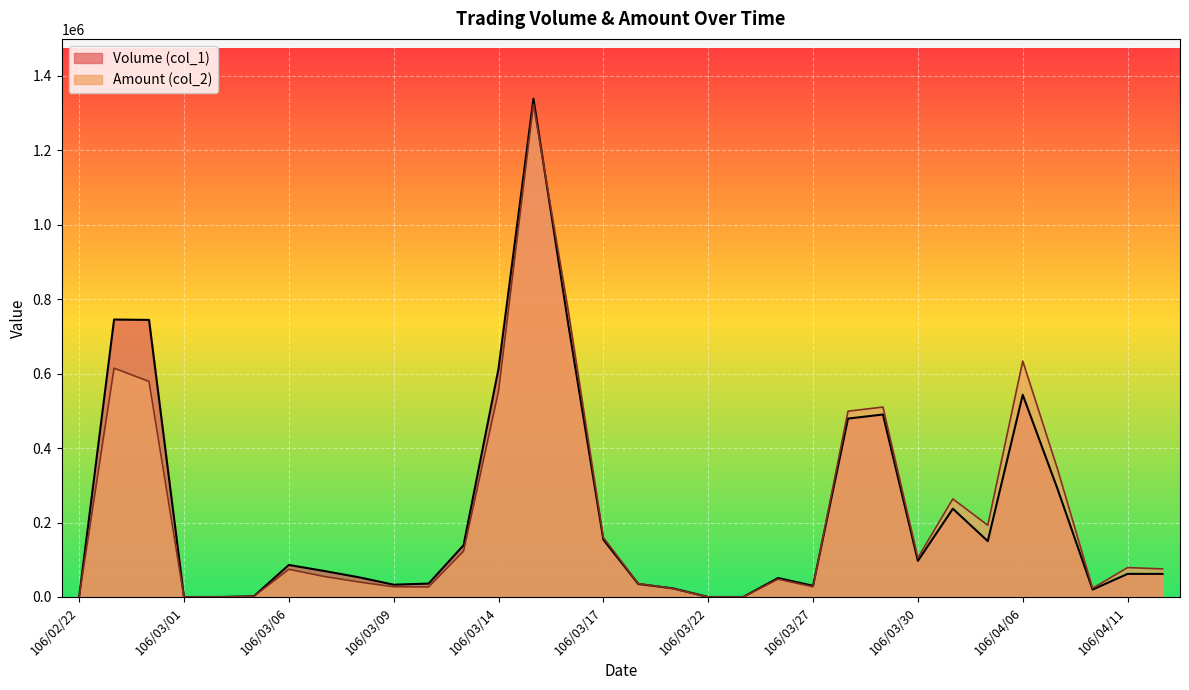

Does the chart display data point markers on the line(s)?

No